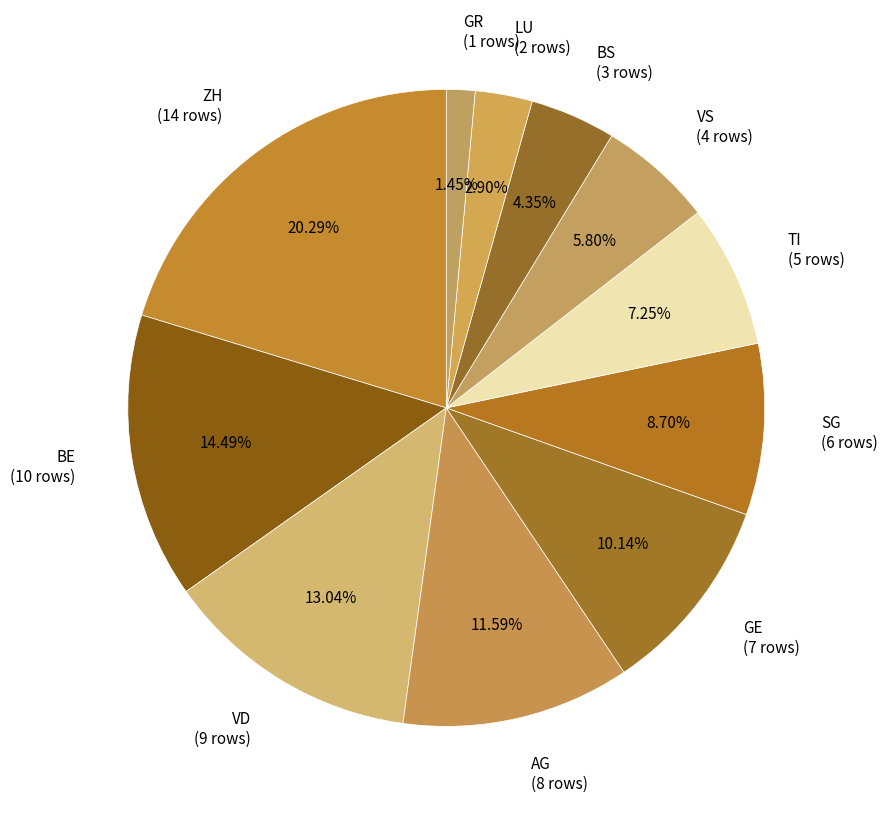

Rank the categories by value from lowest to highest.

GR, LU, BS, VS, TI, SG, GE, AG, VD, BE, ZH